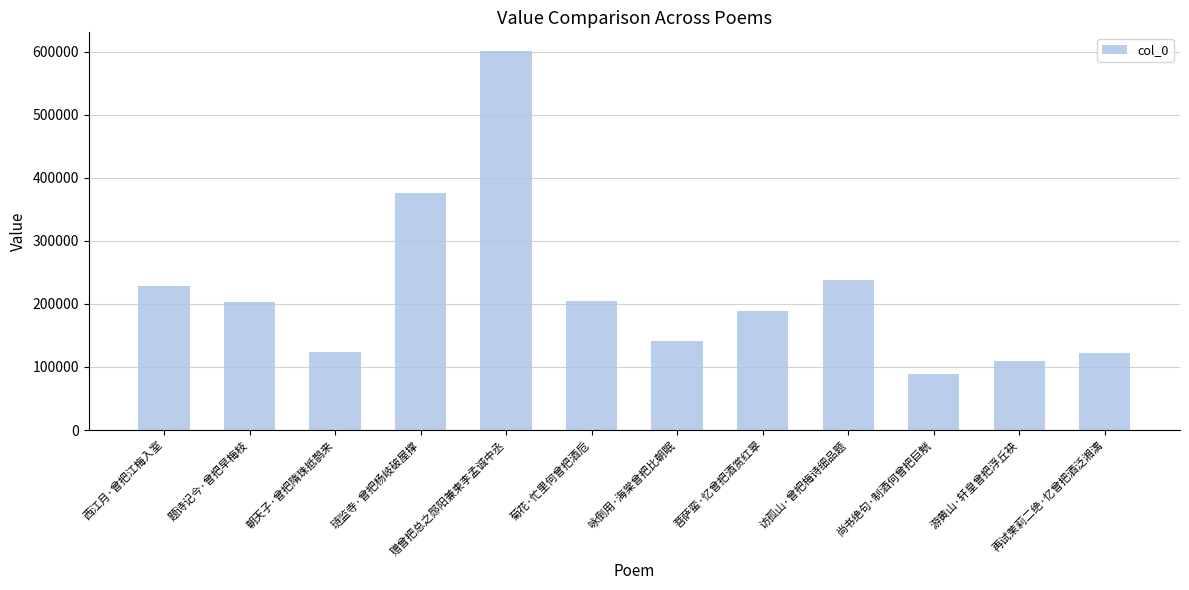

What is the label of the 1st bar from the left?

西江月·曾把江梅入室